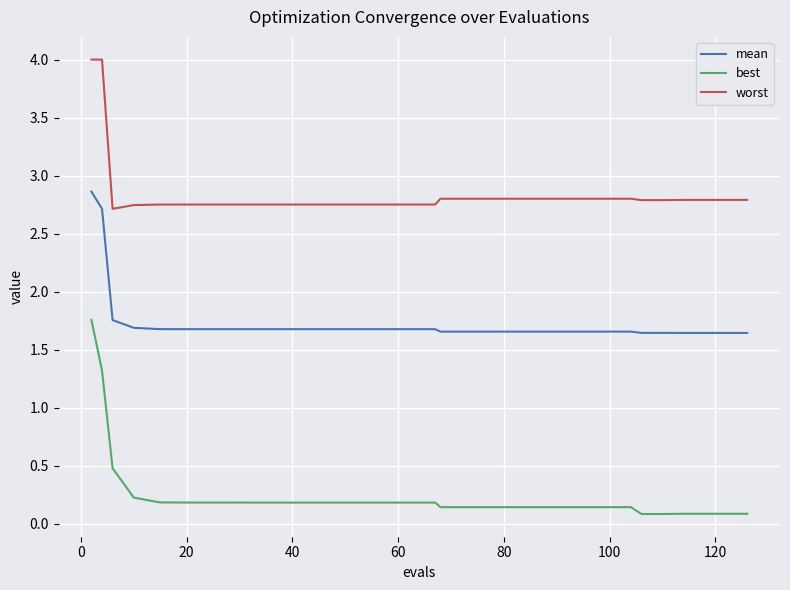

What is the maximum value for worst?

4.0